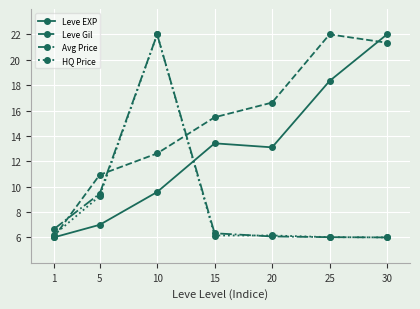

What is the average value of the Leve EXP series?

12.8